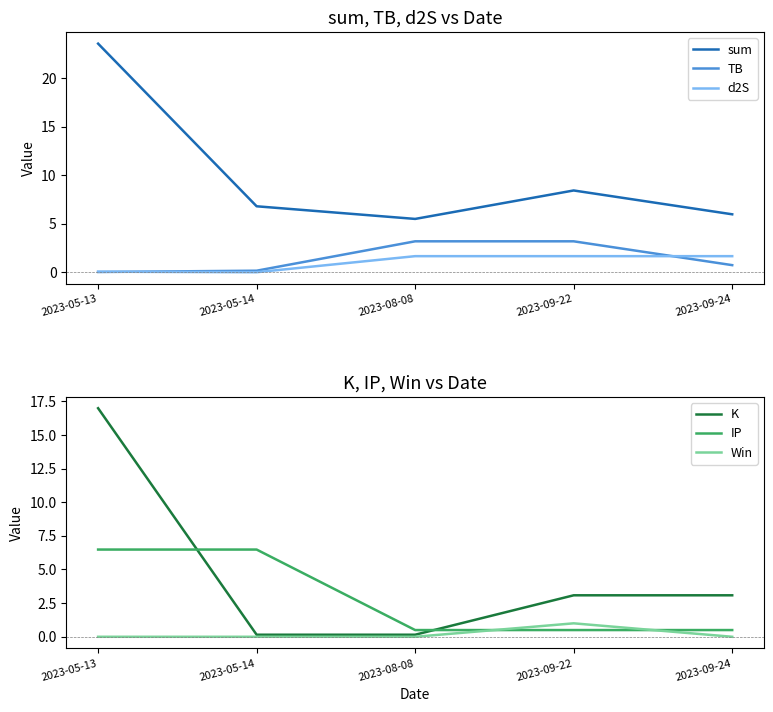

What position from the right is 2023-09-24?

1